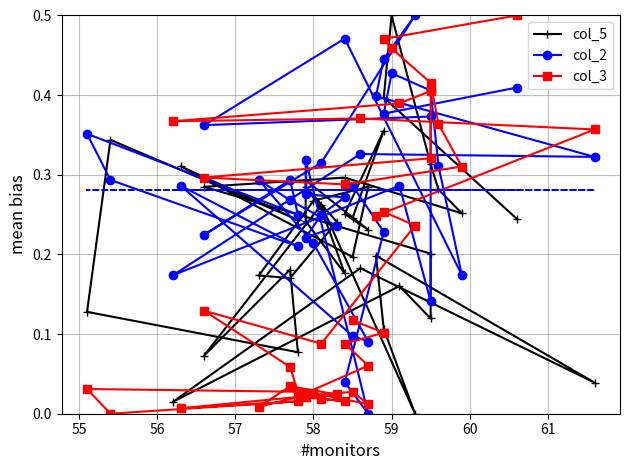

The col_2 series shows 0.1 at 59. True or false?

False